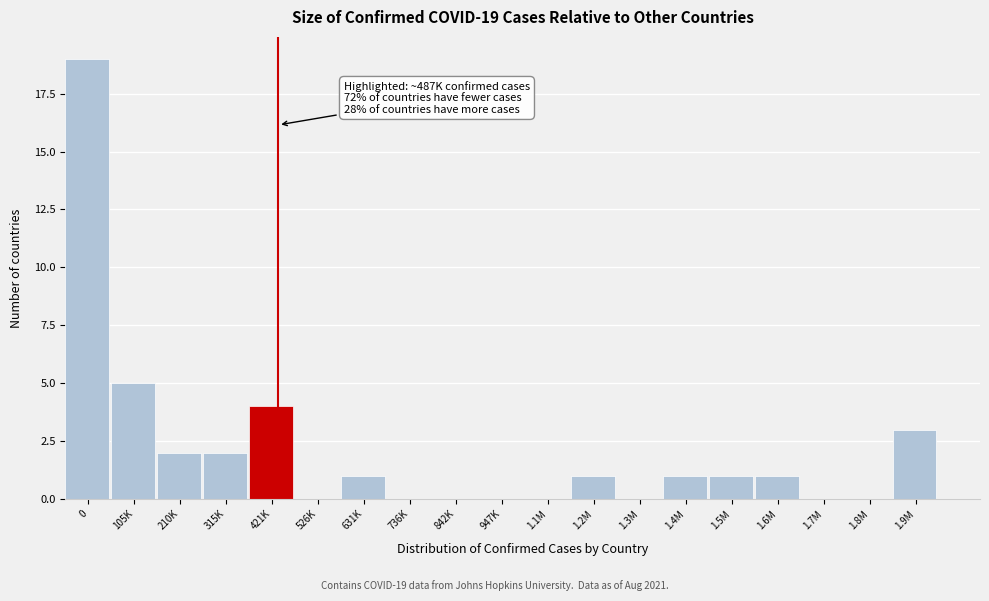

Reading left to right, list all the values displayed in this chart.

0=19	105K=5	210K=2	315K=2	421K=4	526K=0	631K=1	736K=0	842K=0	947K=0	1.1M=0	1.2M=1	1.3M=0	1.4M=1	1.5M=1	1.6M=1	1.7M=0	1.8M=0	1.9M=3